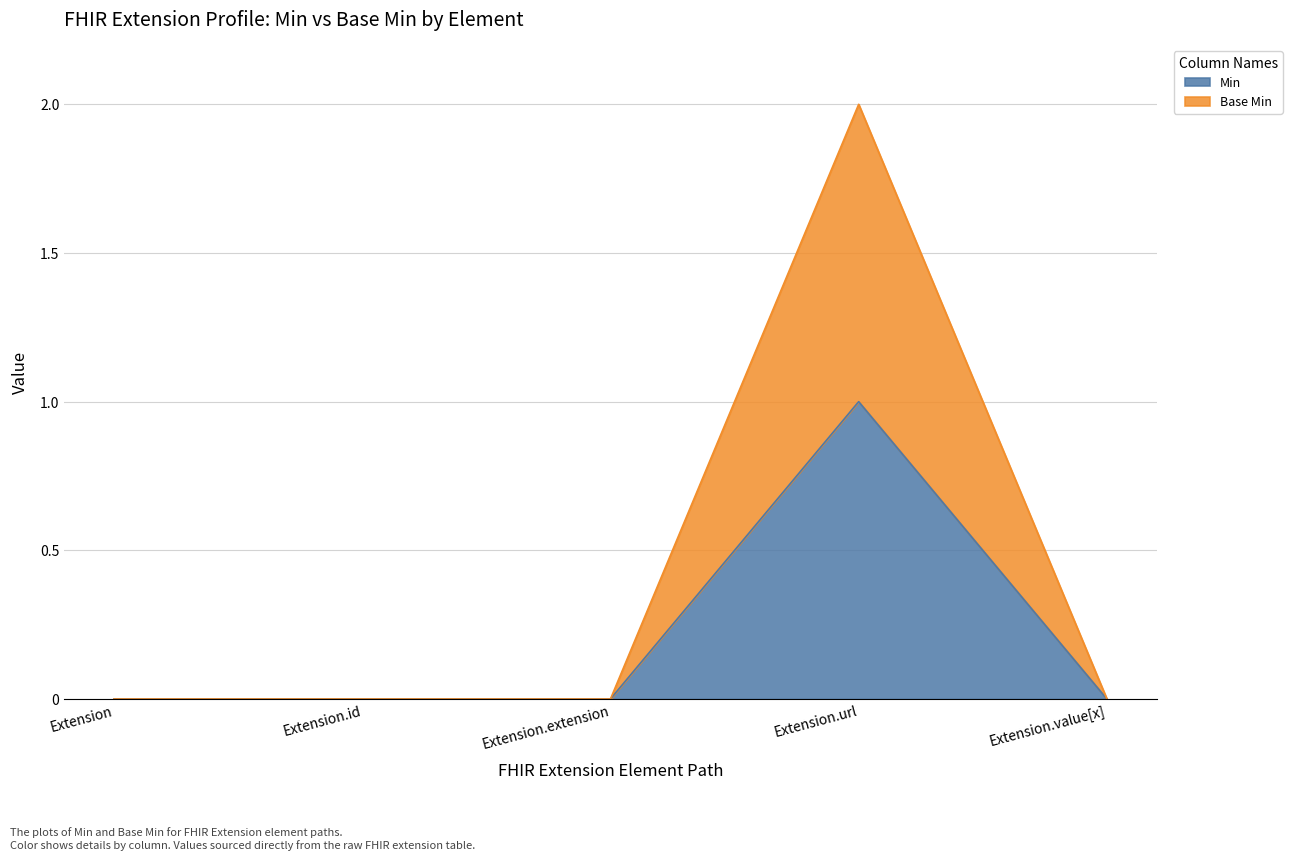

Does the chart have visible grid lines?

Yes